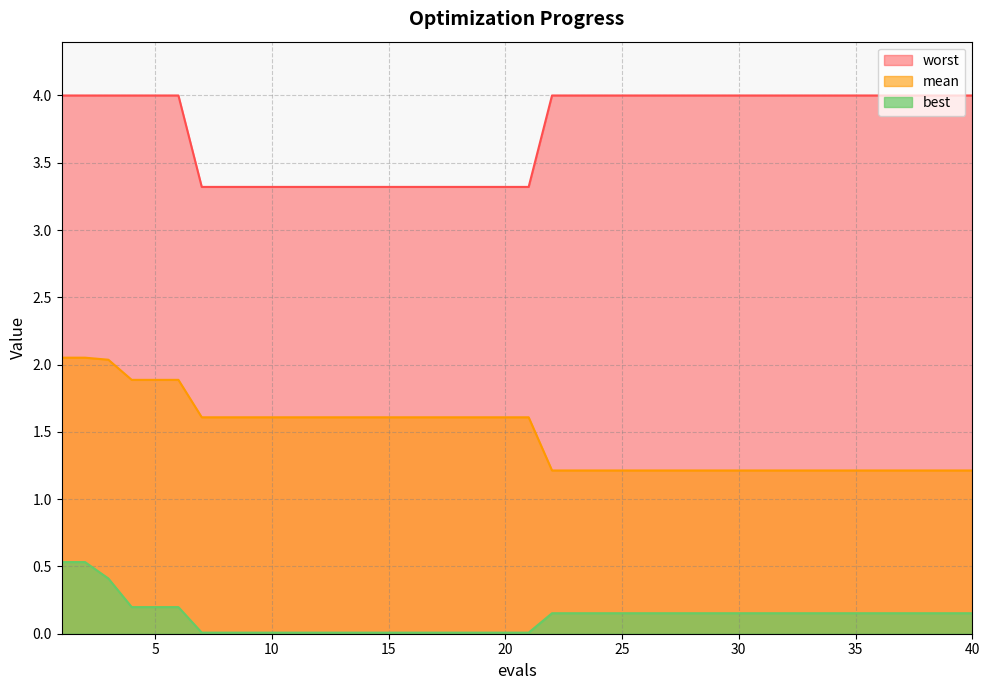

True or false: best and mean cross at least once.

False